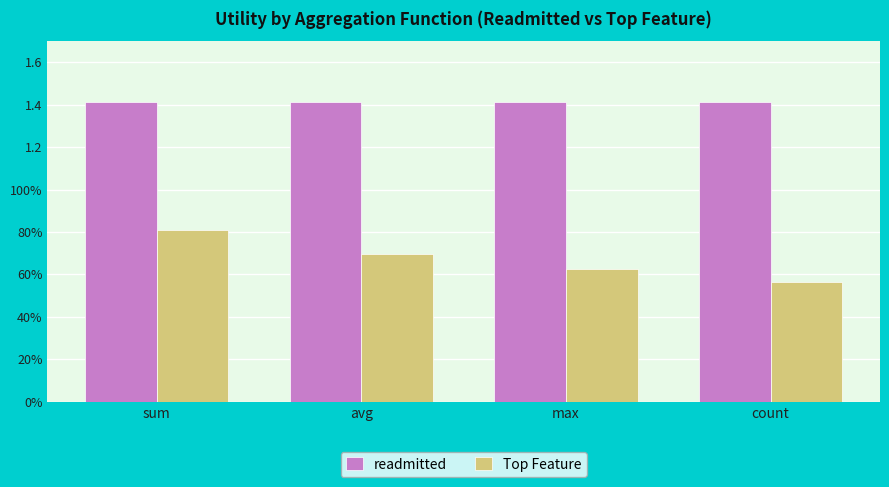

At which label does Top Feature reach its minimum?

count